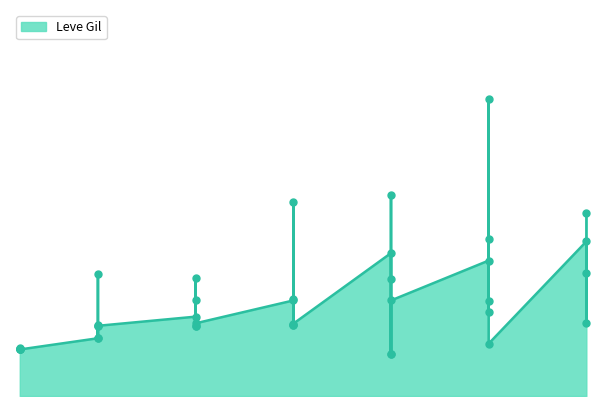

What is the change in value from 10 to 20?

+255